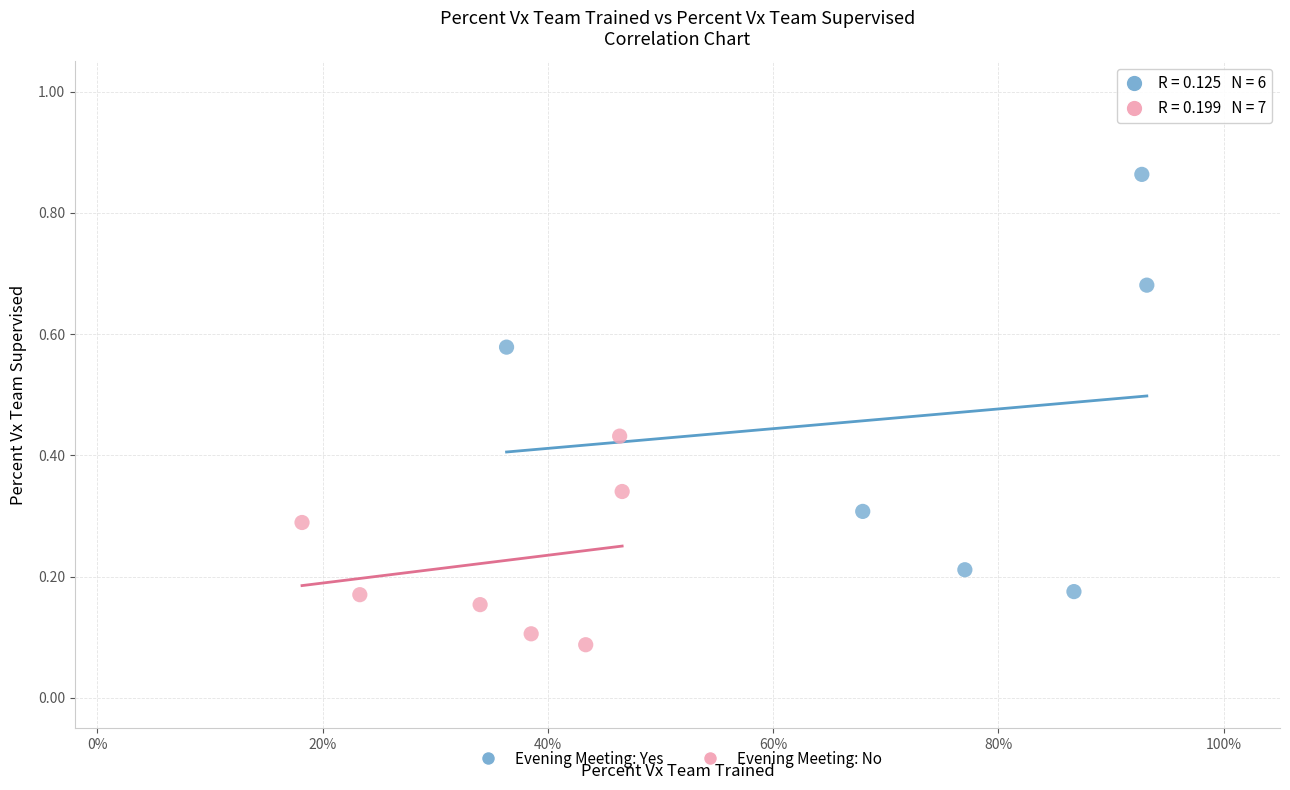

What are all the series names shown in the legend?

Evening Meeting: Yes, Evening Meeting: No